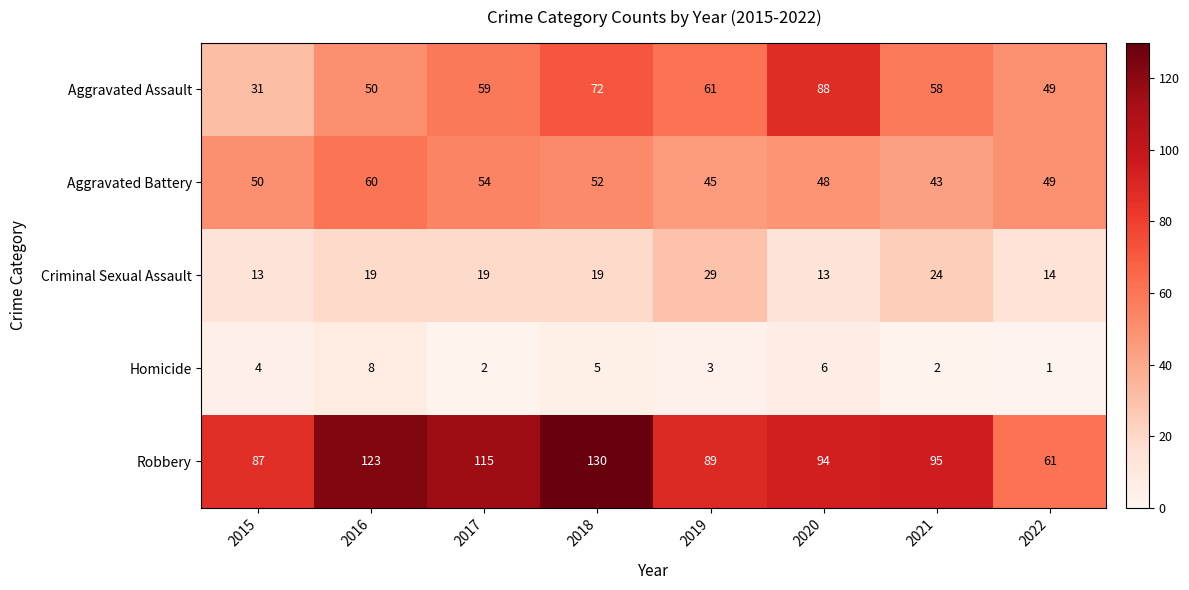

What value does the Criminal Sexual Assault series have at 2020?

13